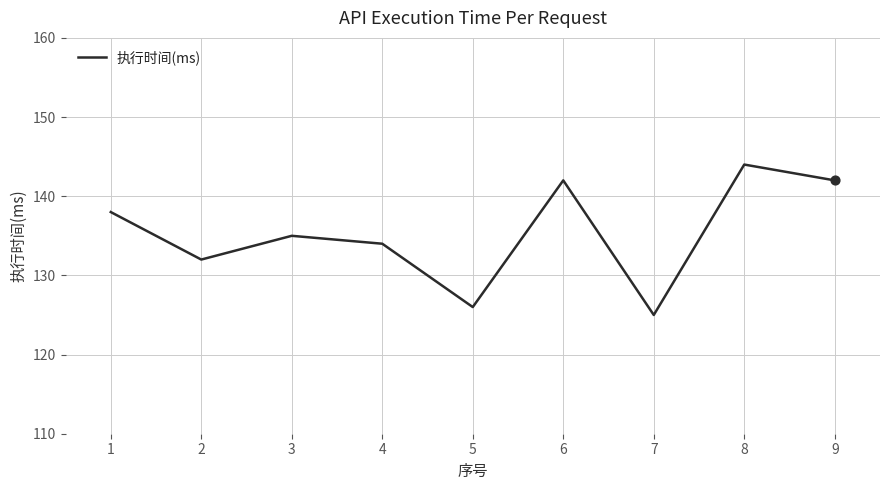

Between 4 and 7, which is larger?

4